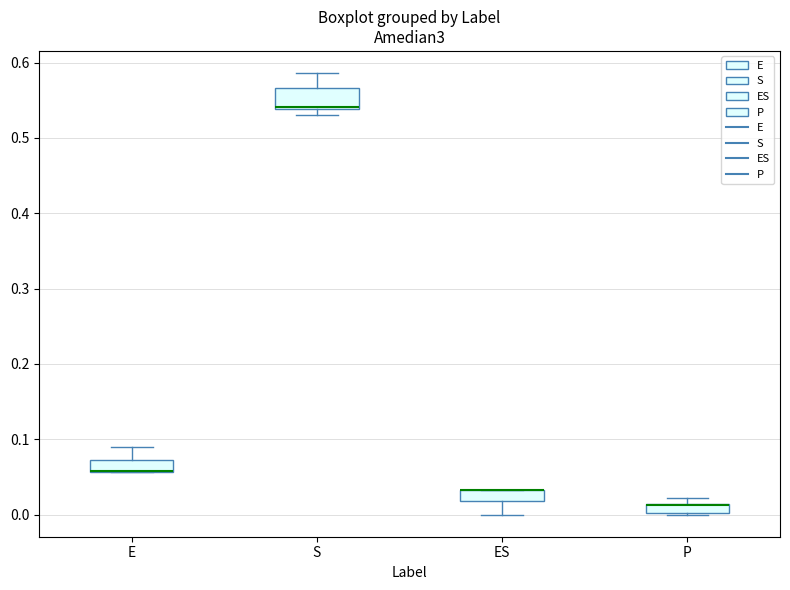

Where is the lower edge of the box for P on the y-axis? The values are not printed on the chart, so give them approximately, as read against the axis.

0.00